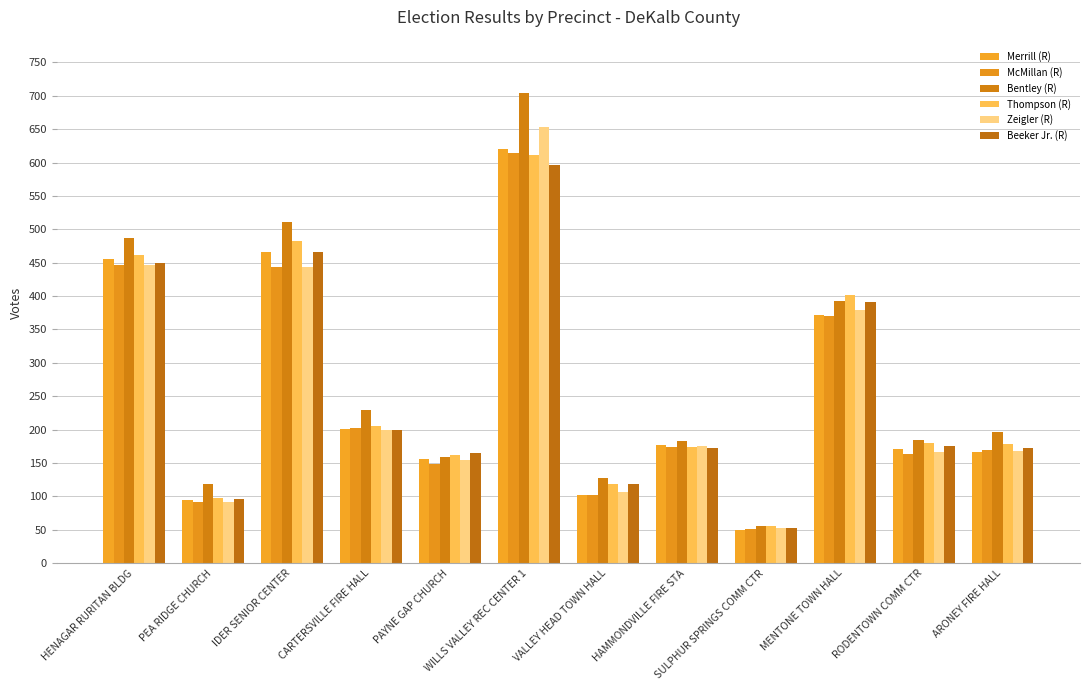

At which category does the chart reach its minimum across all series?

SULPHUR SPRINGS COMM CTR